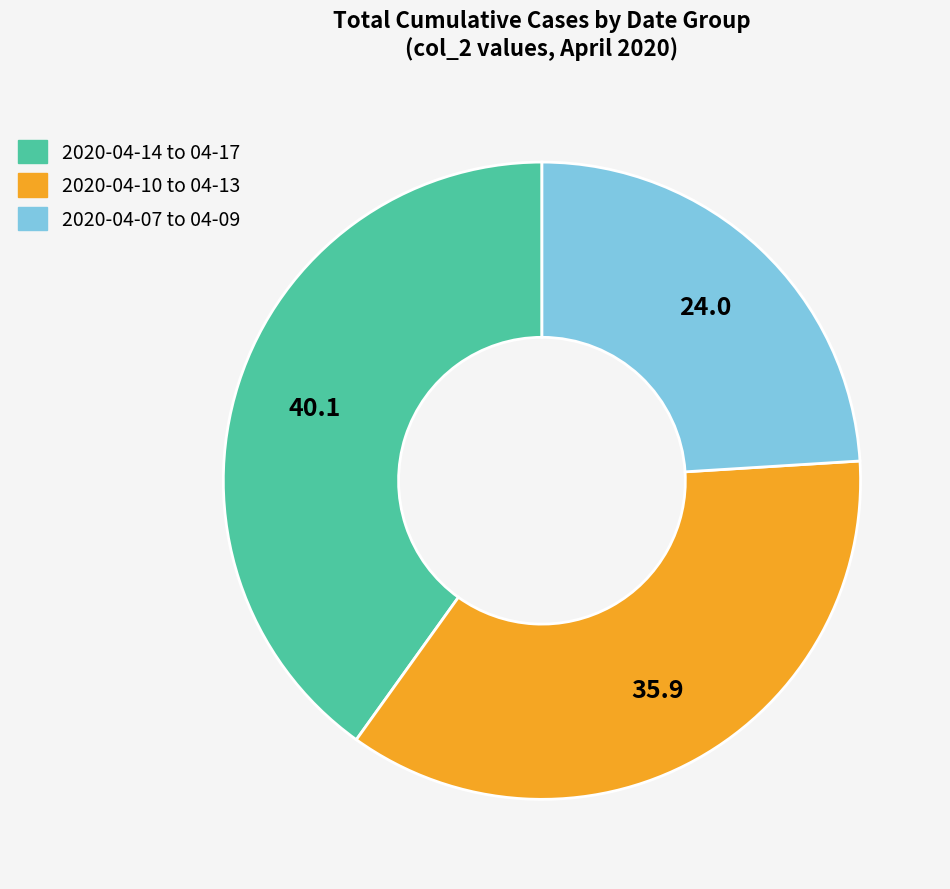

Is there any slice that represents more than half of the pie?

No